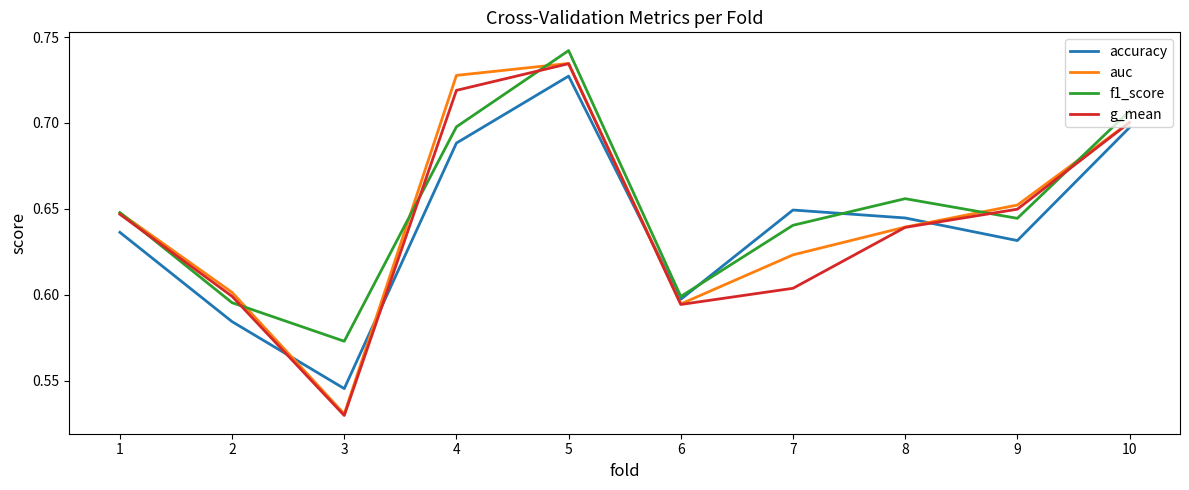

How many interior local peaks does the auc series have?

1